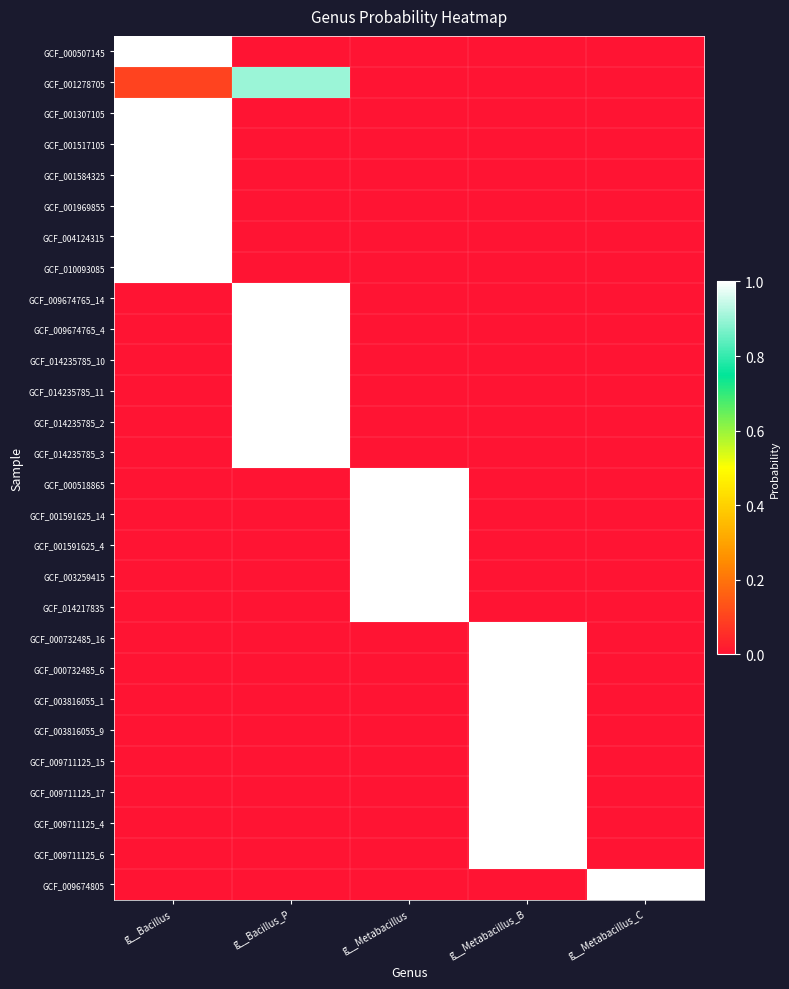

What is the difference between the highest and lowest values at g__Bacillus?

1.0